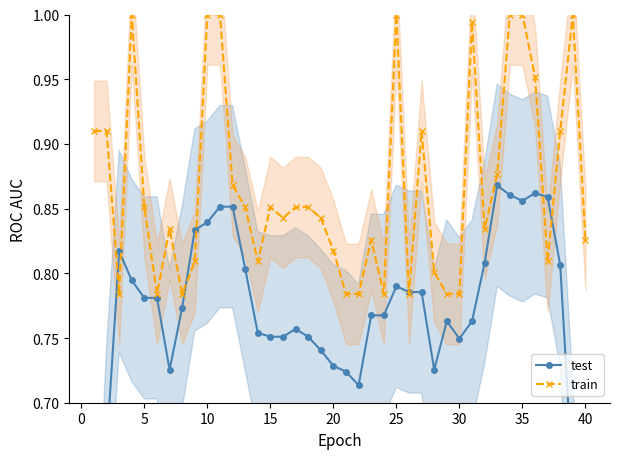

True or false: train has more than 1 interior local peaks.

True